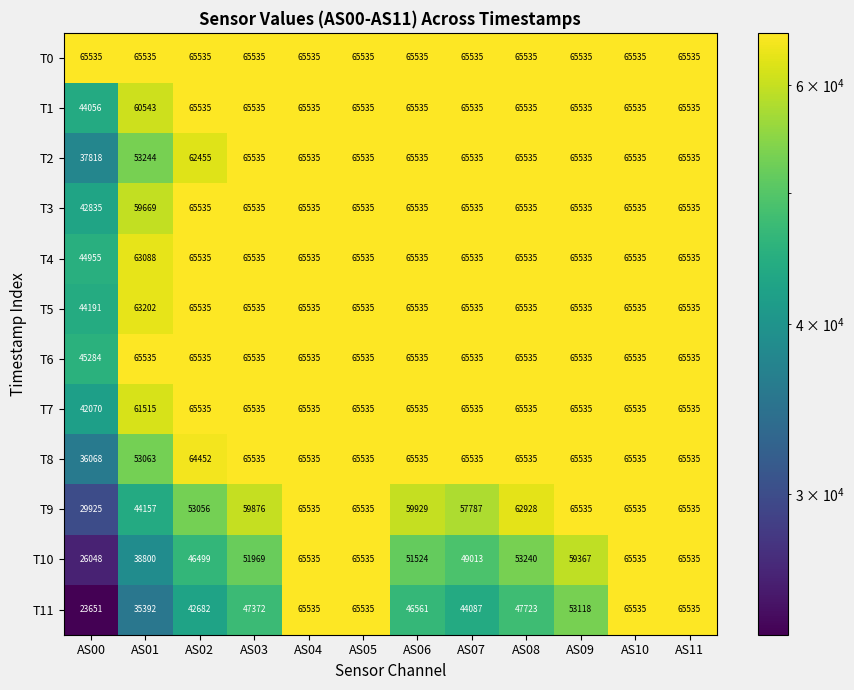

What is the maximum value for T9?

65535